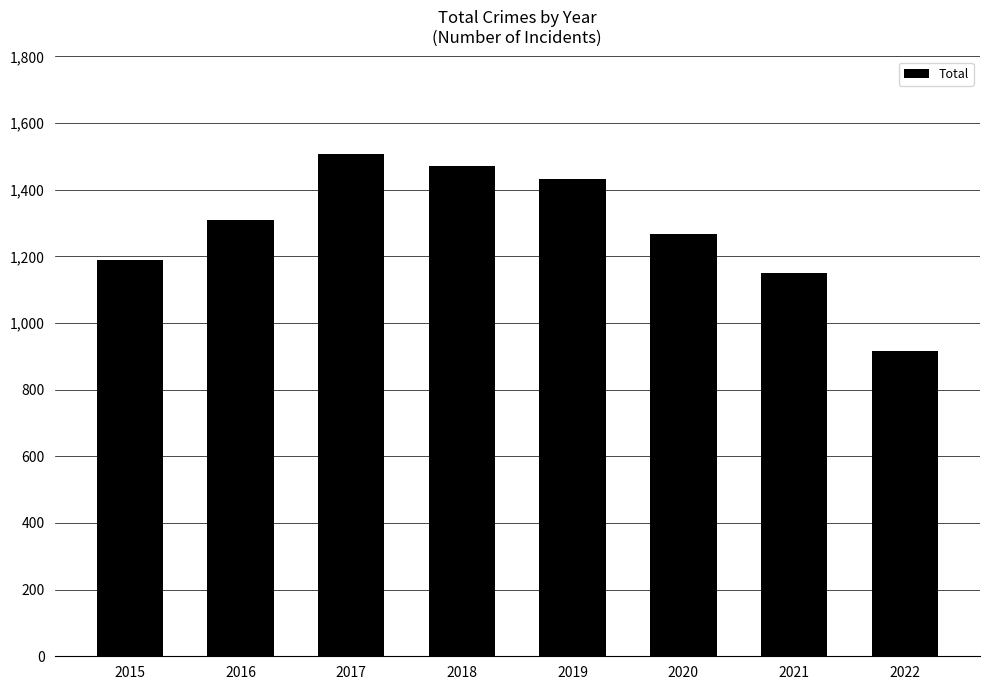

Reading left to right, transcribe all the data shown in this chart.

2015=1190	2016=1309	2017=1506	2018=1472	2019=1433	2020=1268	2021=1149	2022=917